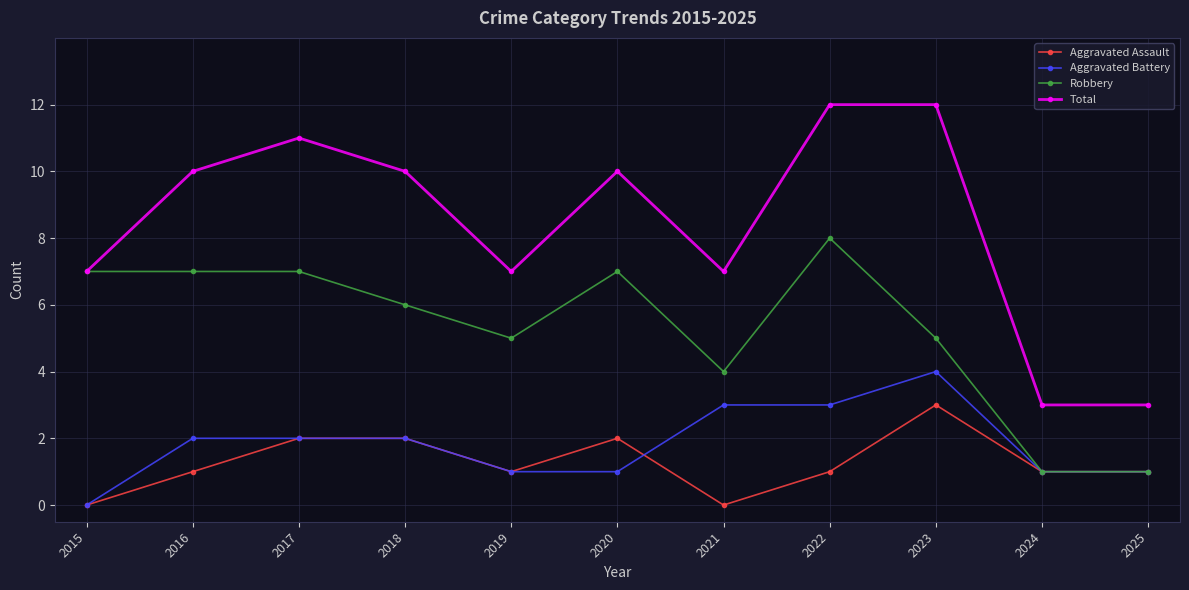

True or false: Aggravated Battery and Total cross at least once.

False